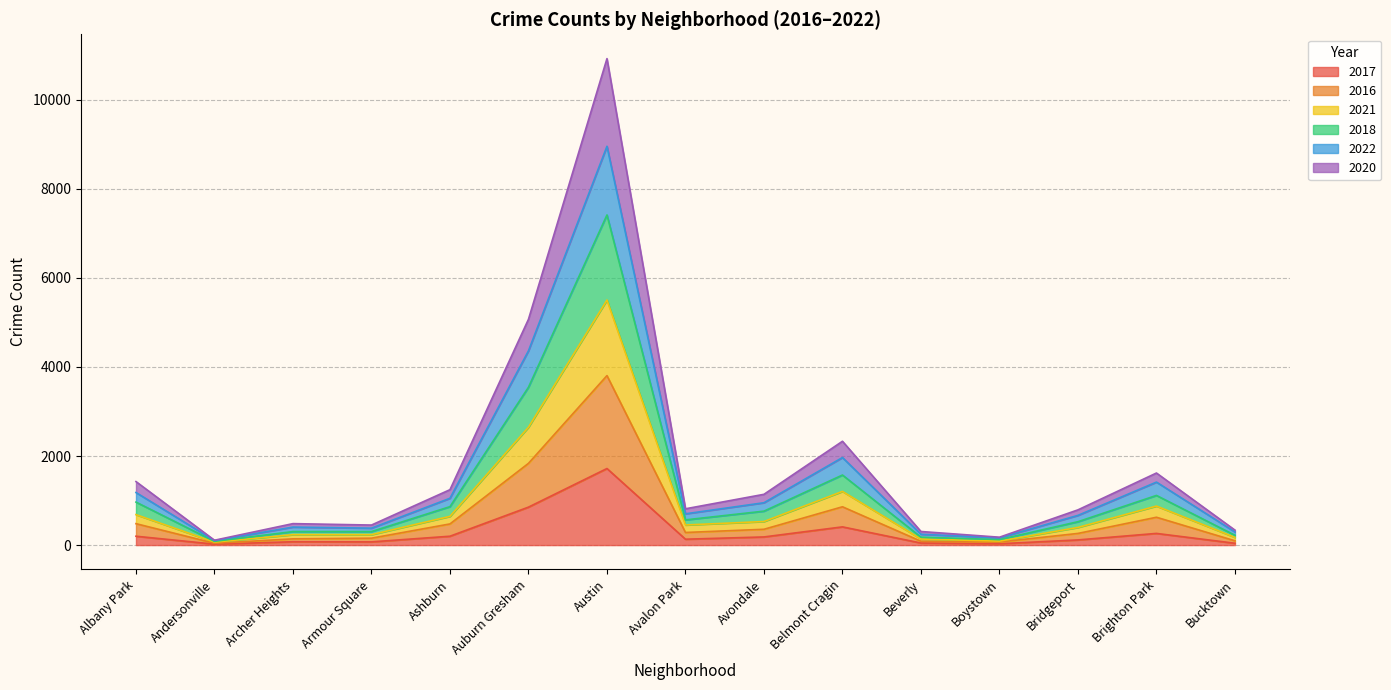

What is the total value across all series at Auburn Gresham?

5070